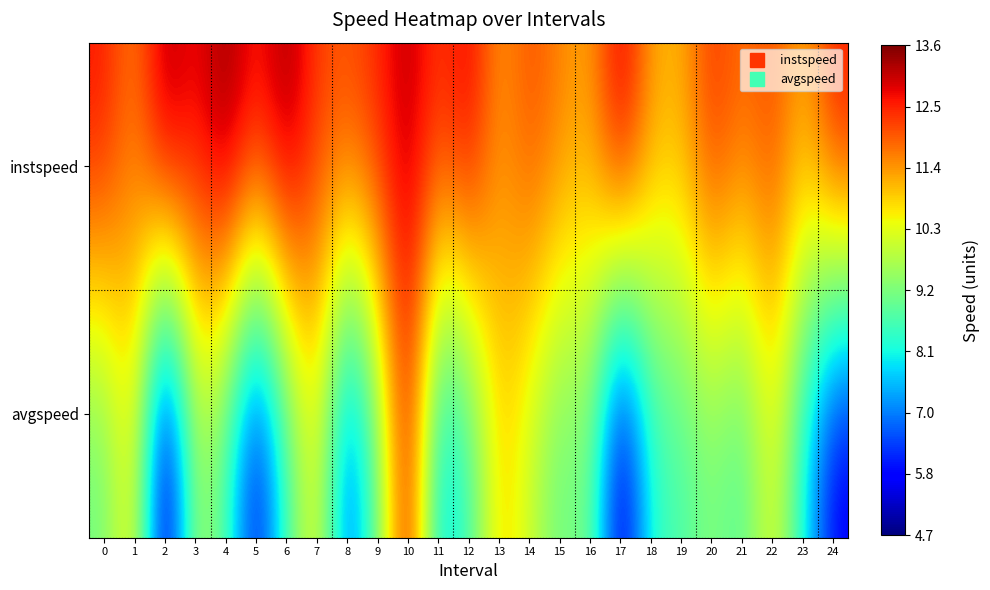

What is the spread (max minus min) of values at 1?

0.9